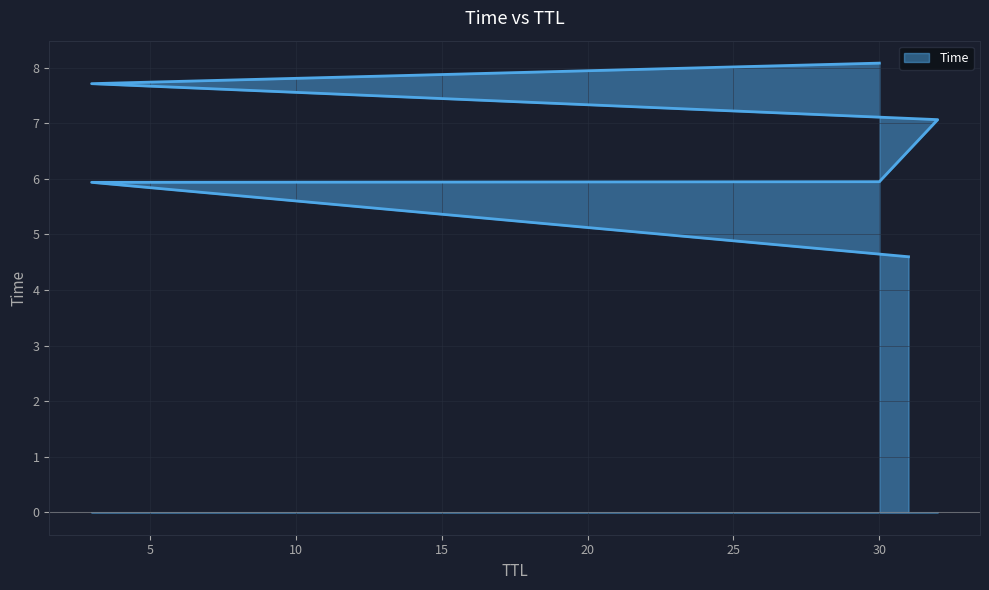

What is the sum of the values at 3 and 30?

13.7